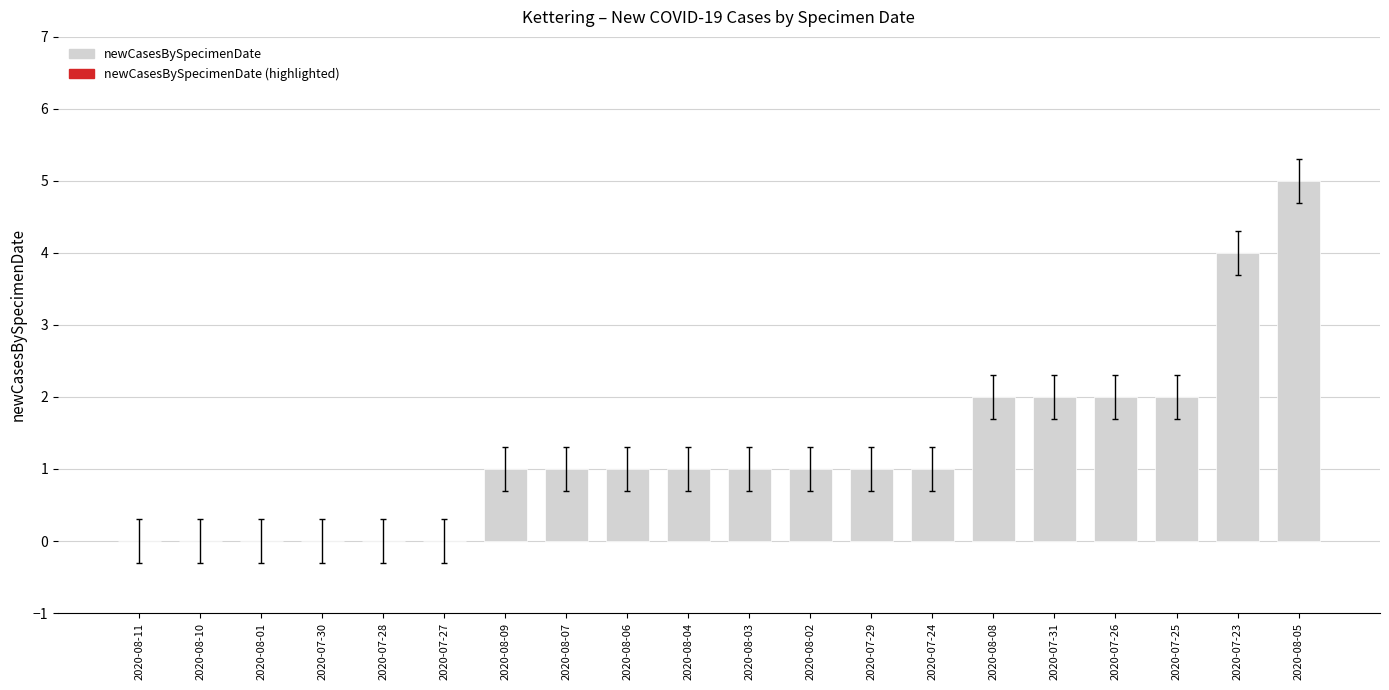

Read the value at 2020-07-25.

2